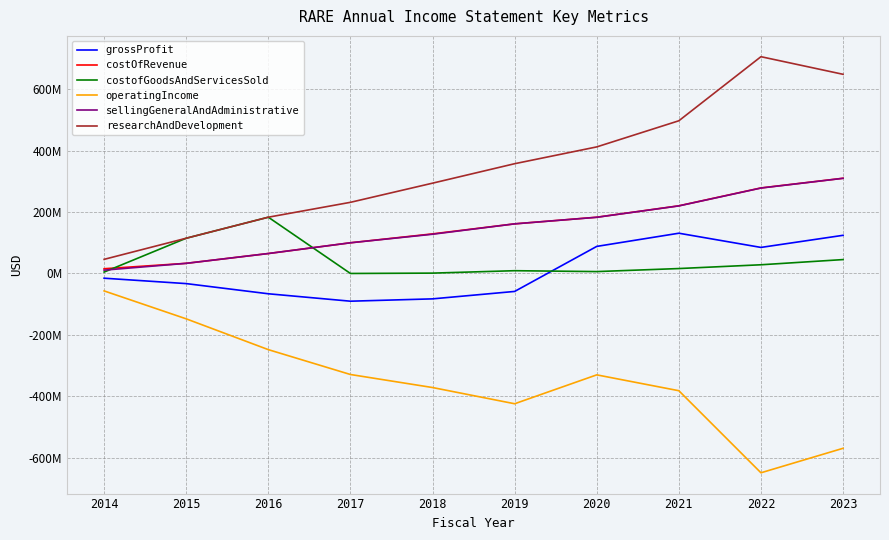

The value of grossProfit at 2017 is -31092514. True or false?

False